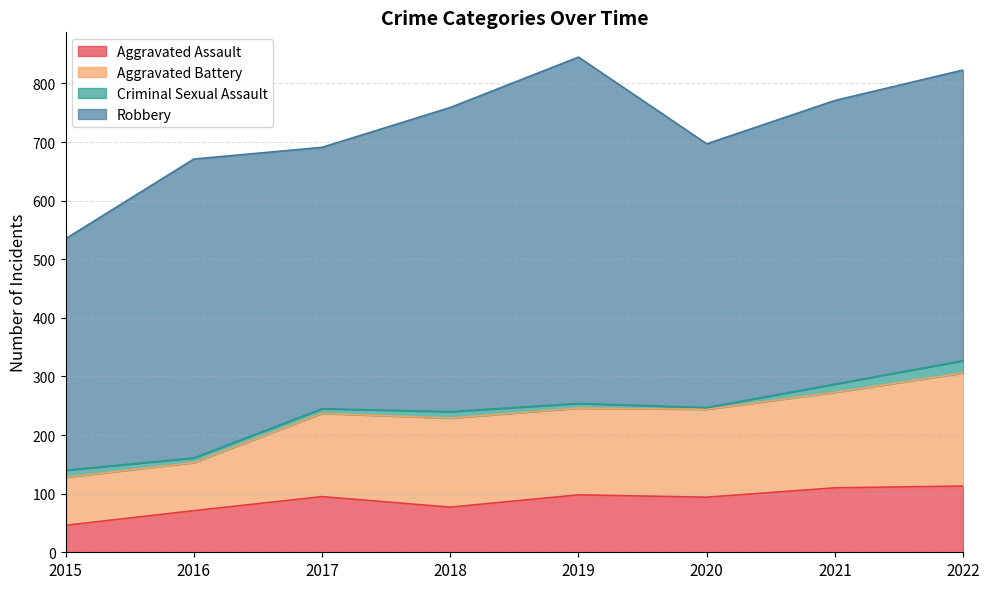

True or false: Aggravated Assault has a value of 98 at 2019.

True